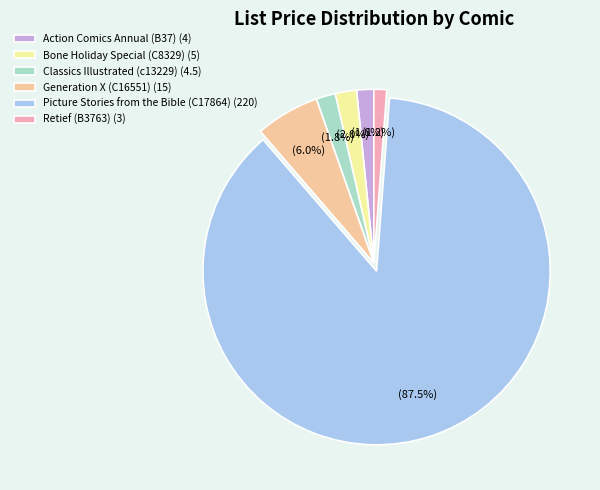

What is the ratio of the value at Action Comics Annual (B37) (4) to the value at Classics Illustrated (c13229) (4.5)?

0.9